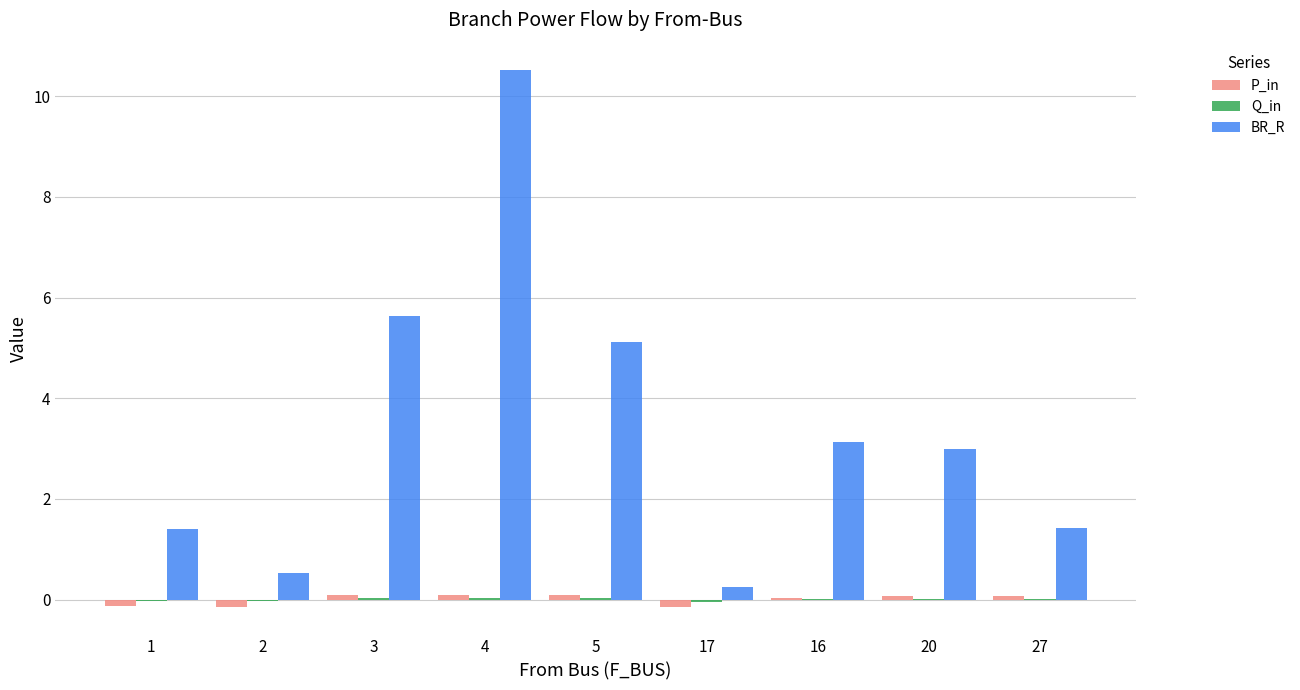

Which series has the largest range (max minus min)?

BR_R